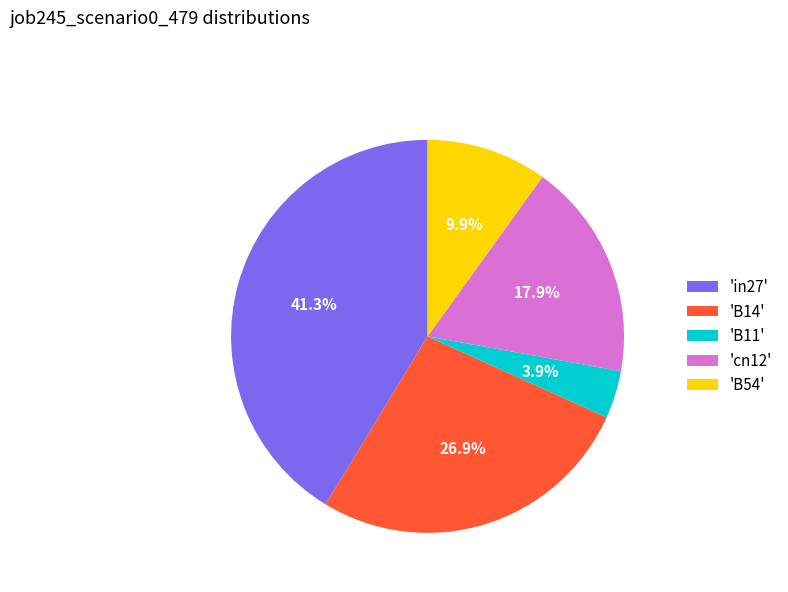

Combined, do 'B11' and 'B54' account for over 50%?

No